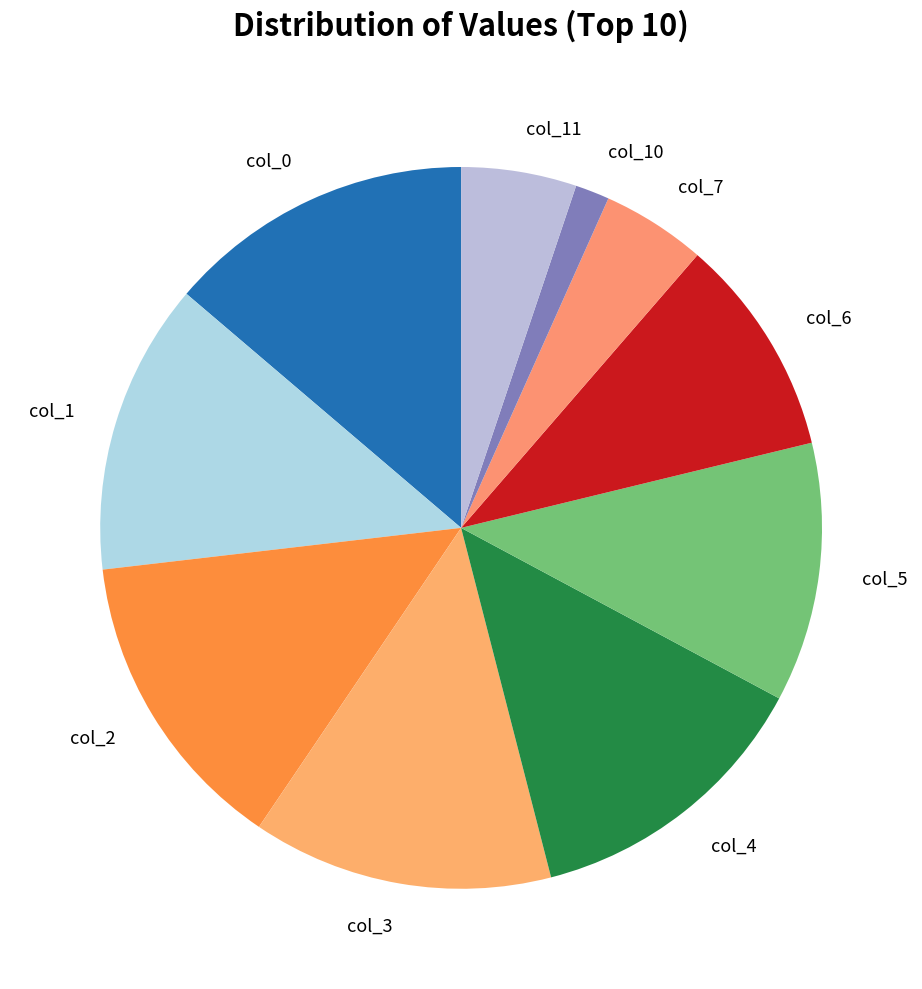

Is it true that col_4 is 1% of the pie?

False